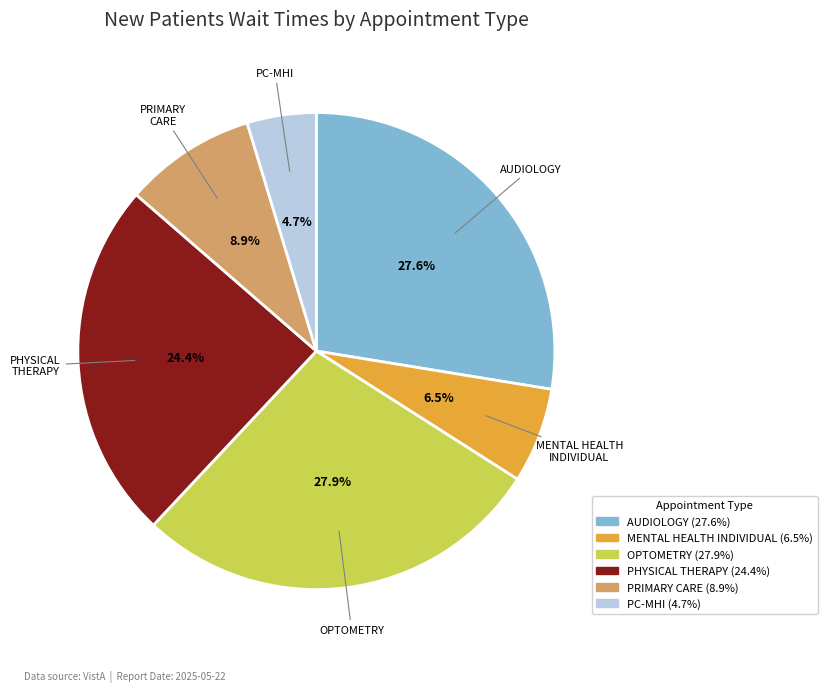

Is it true that MENTAL HEALTH INDIVIDUAL is 20% of the pie?

False